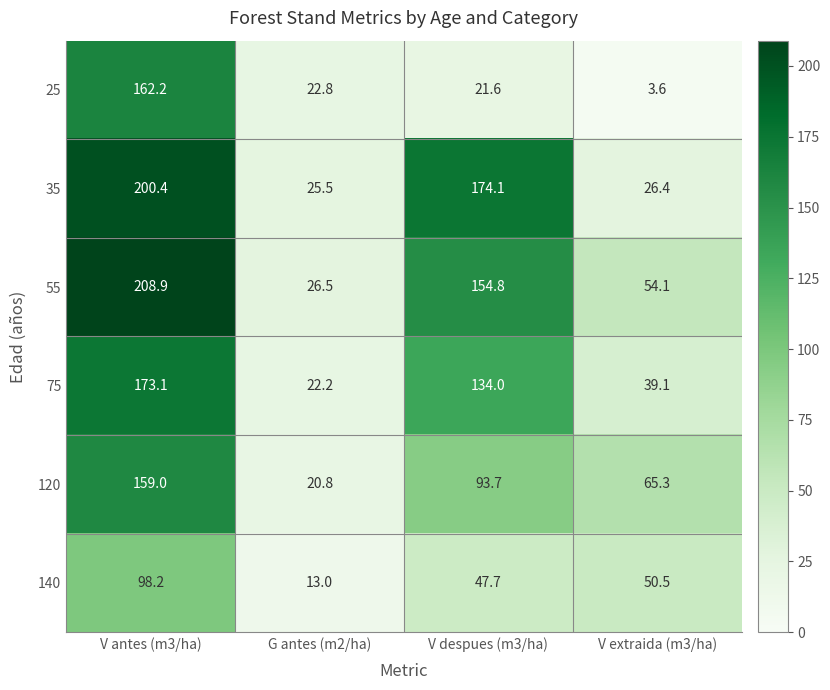

How many distinct data groups are displayed?

6